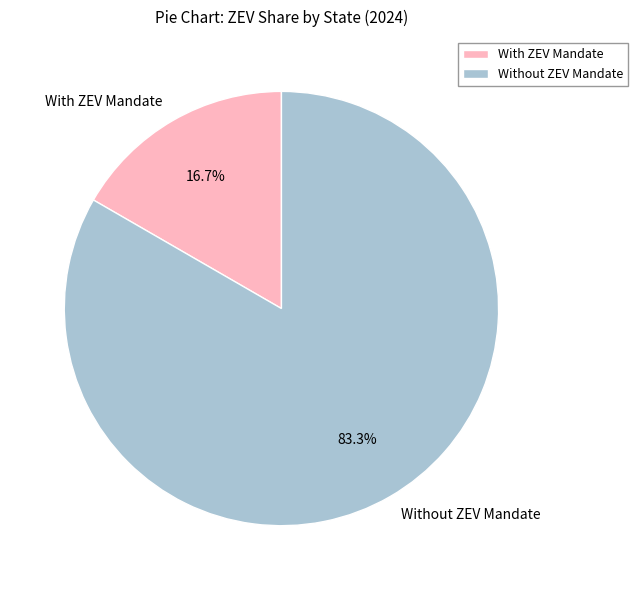

Which category has the smallest portion of the pie?

With ZEV Mandate